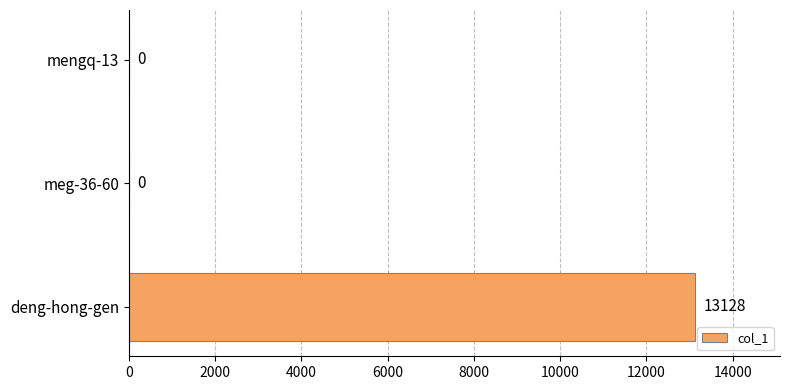

Is it true that the value at meg-36-60 is 0?

True